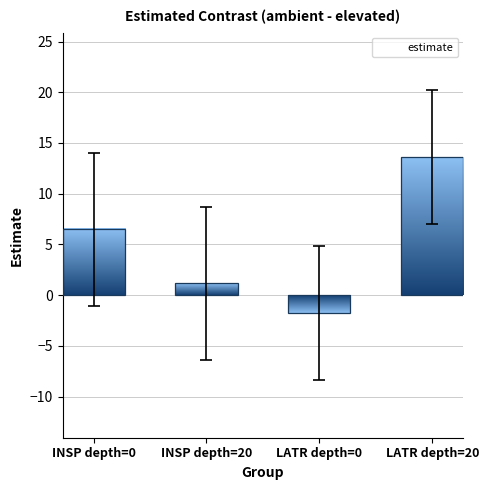

What is the change in value from INSP depth=20 to LATR depth=0?

-2.9